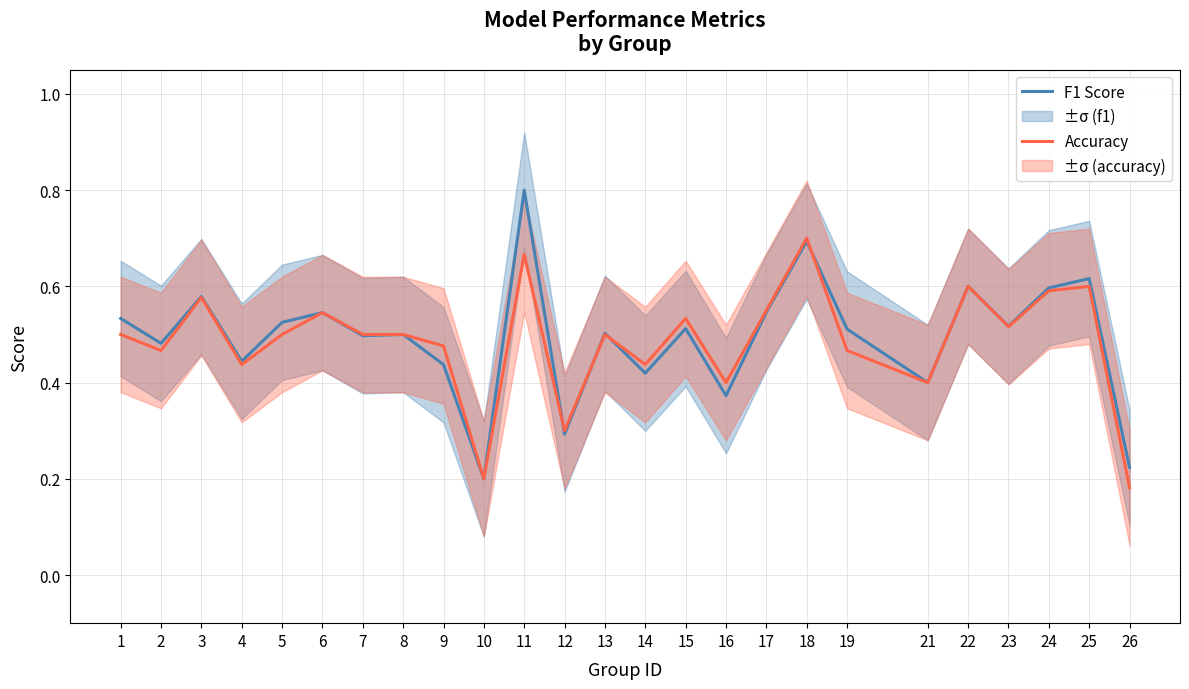

What is the difference between the second highest and minimum values in the Accuracy series?

0.5